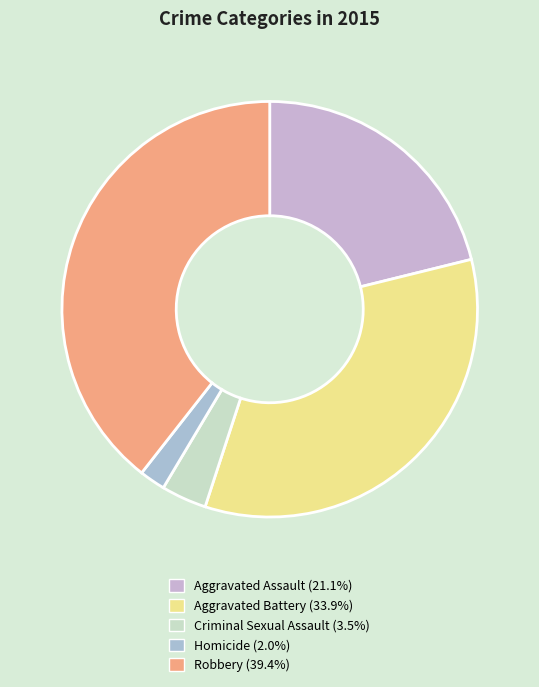

To the nearest percent, what is the average slice percentage?

20%